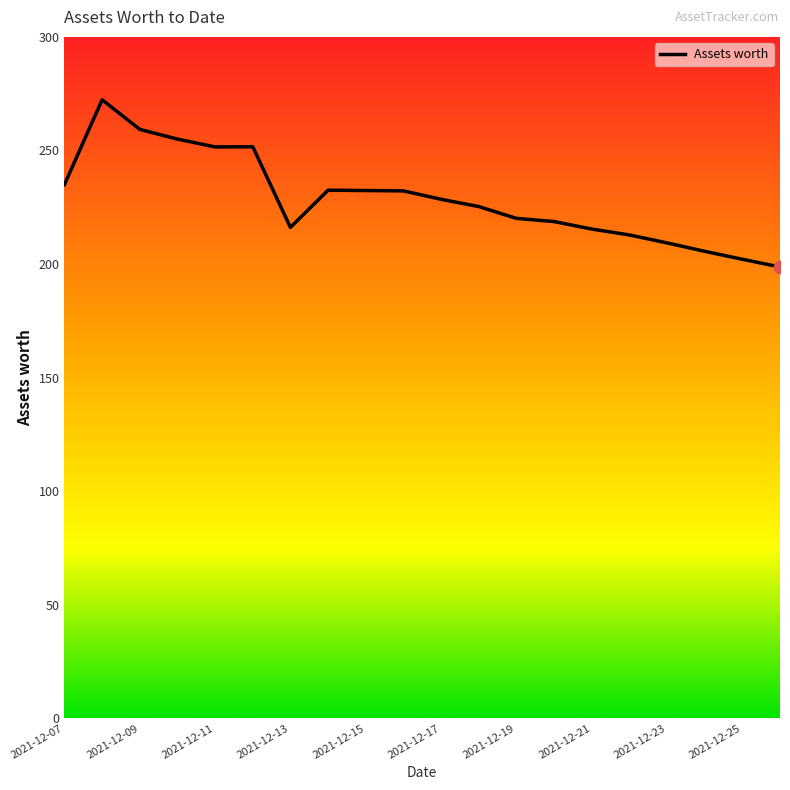

What is the greatest value displayed?

272.3